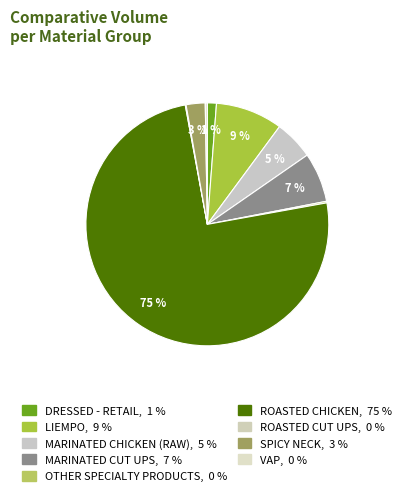

How many segments does this pie chart have?

9